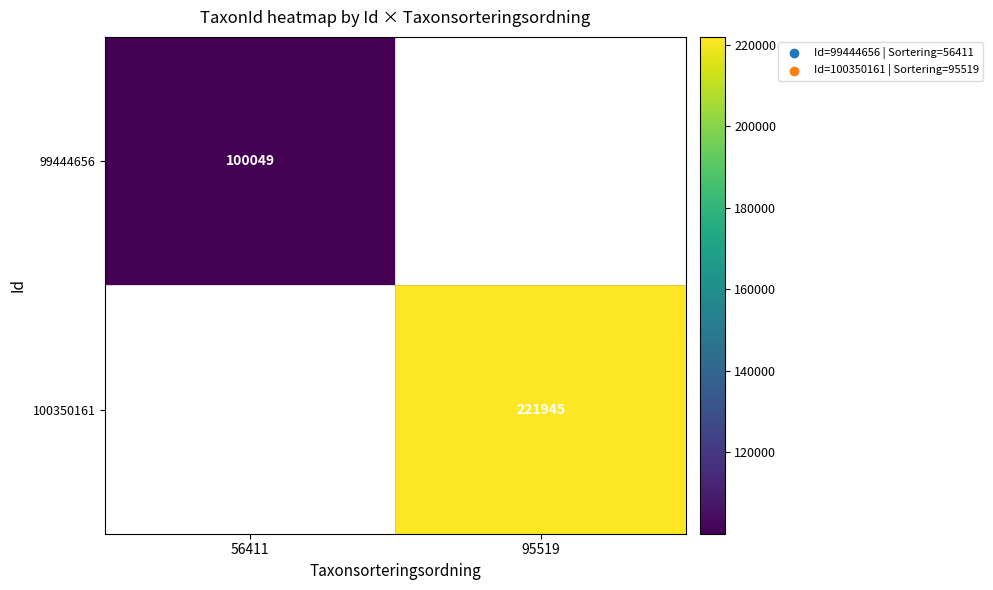

The value of 100350161 at 95519 is 221945.0. True or false?

True